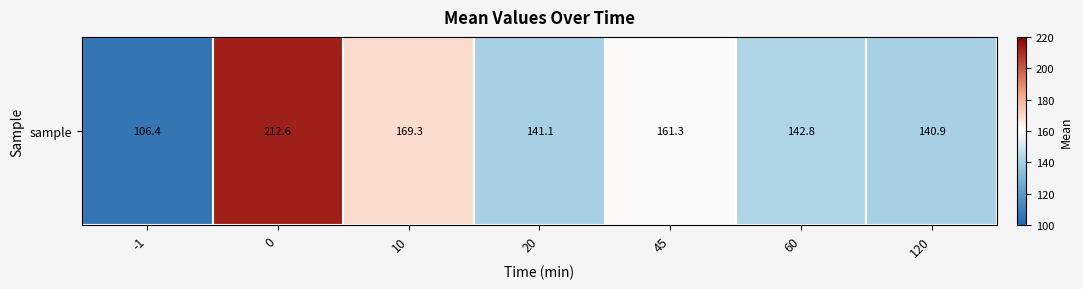

Count the number of values greater than 142.

4